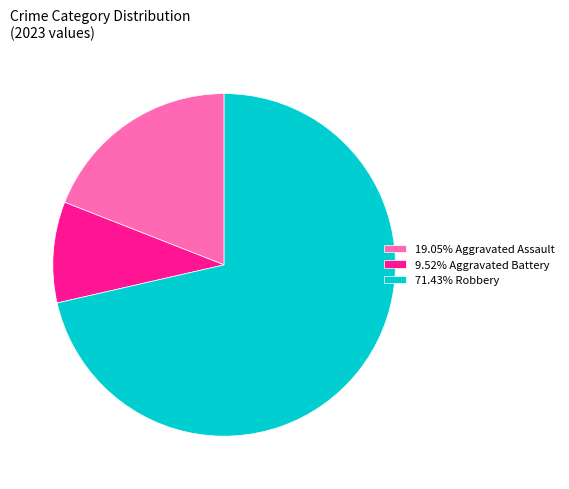

Is there a majority slice in this chart?

Yes